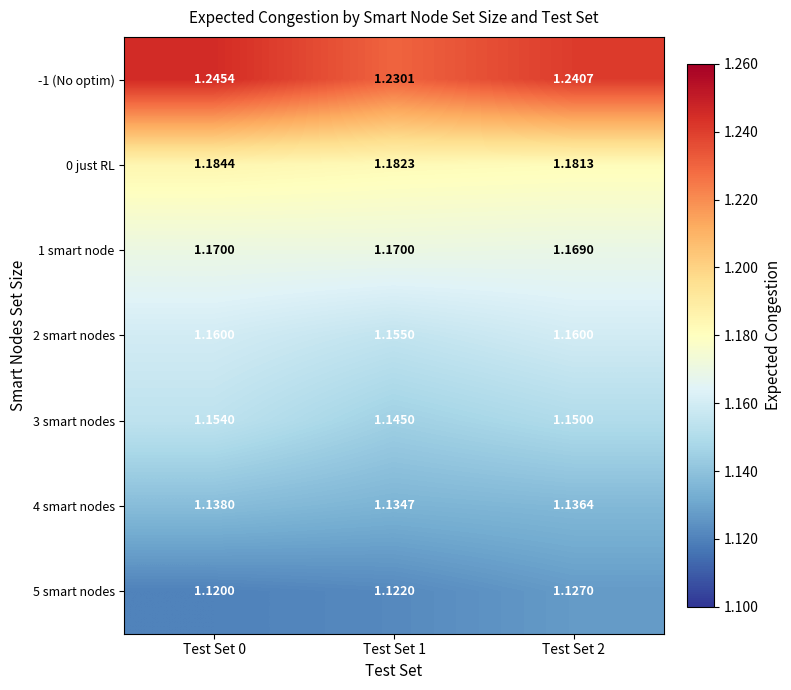

Count the number of categories in the chart.

3